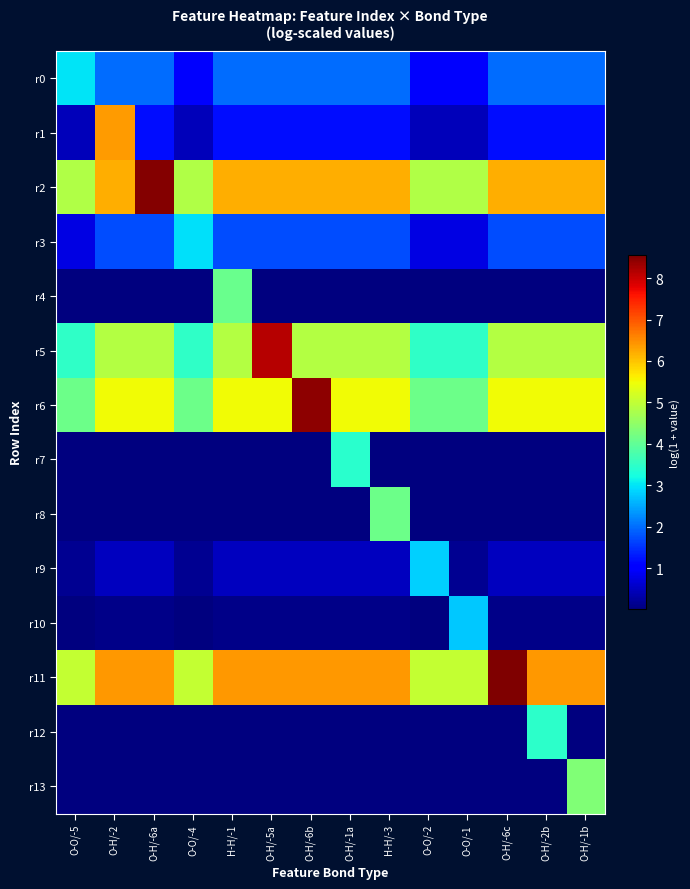

Which series changed the most between H-H/-1 and O-O/-1?

r4